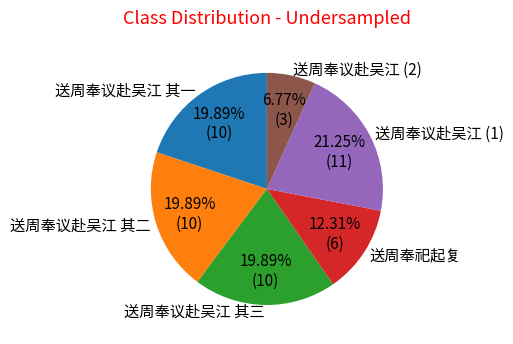

What portion of the pie excludes 送周奉议赴吴江 其三?

80.1%